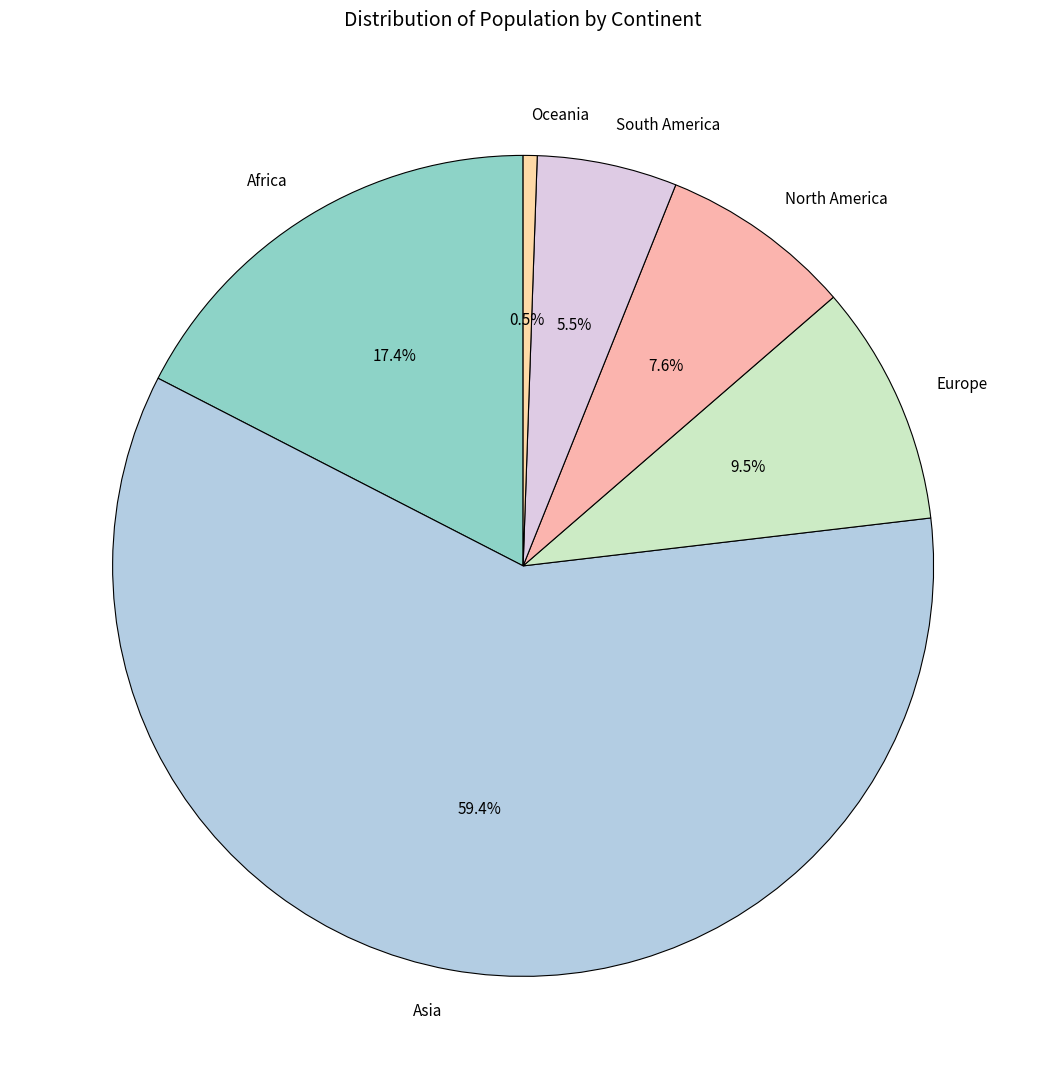

How many segments does this pie chart have?

6